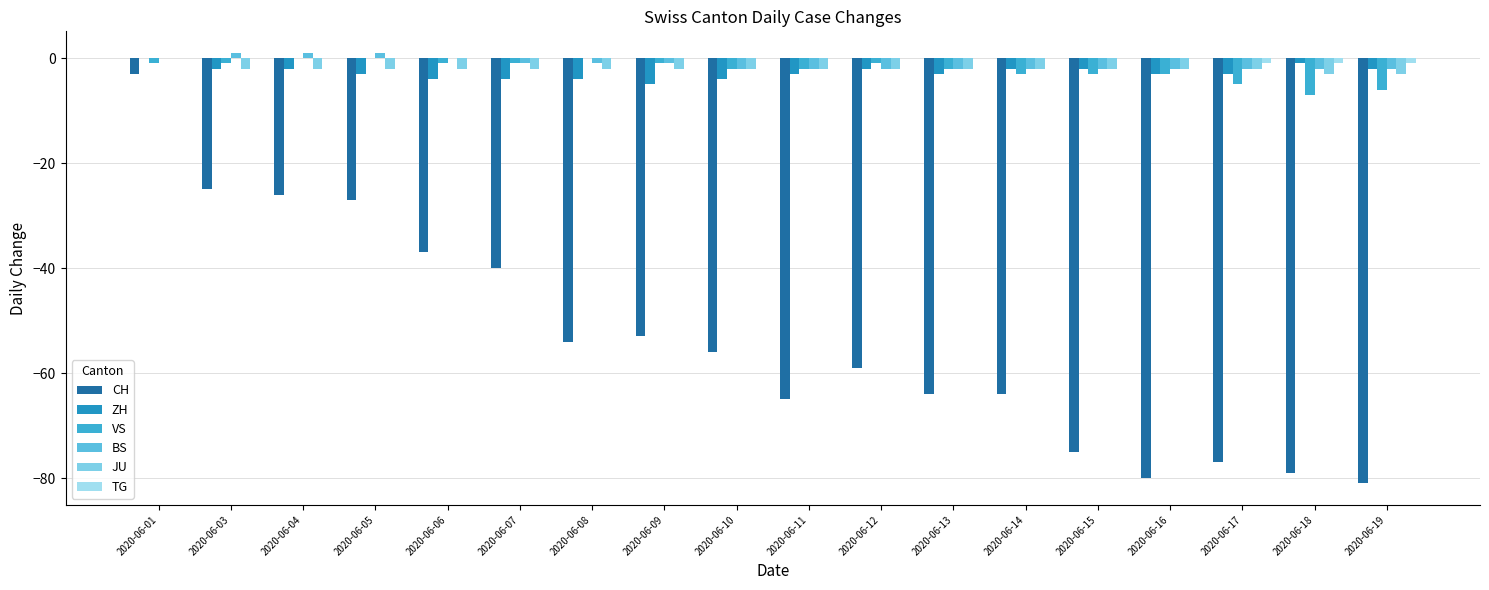

What is the difference between the BS values at 2020-06-03 and 2020-06-13?

3